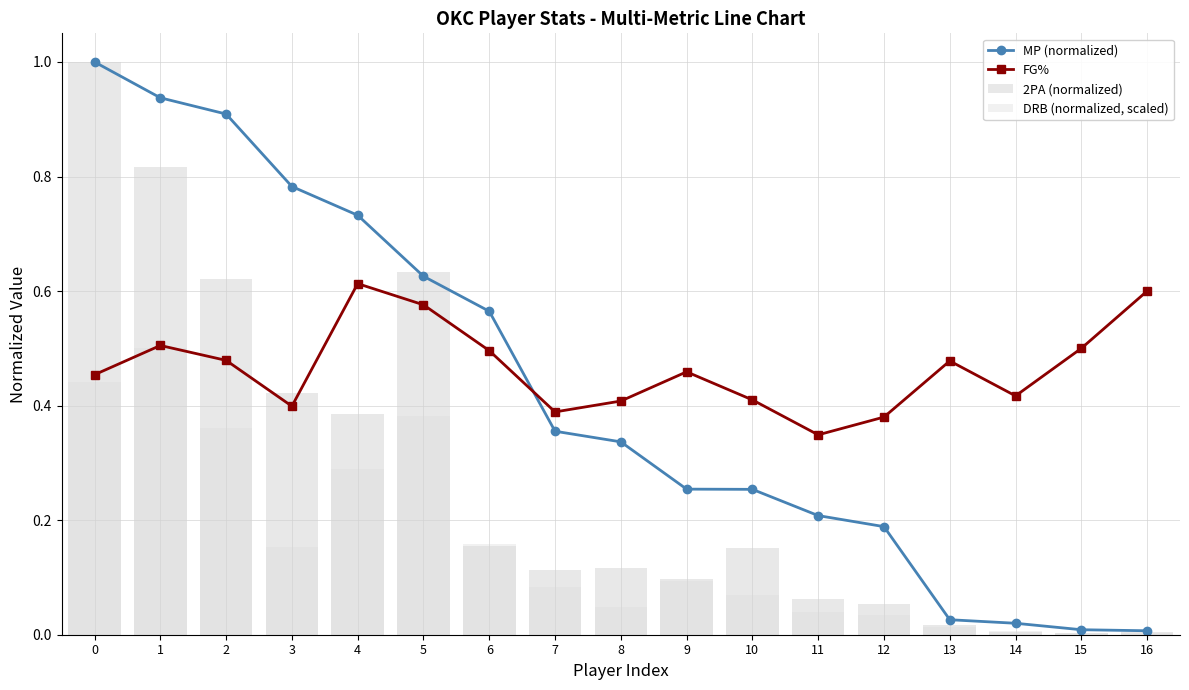

What is the sum of the DRB (normalized, scaled) values at 16 and 5?

0.4